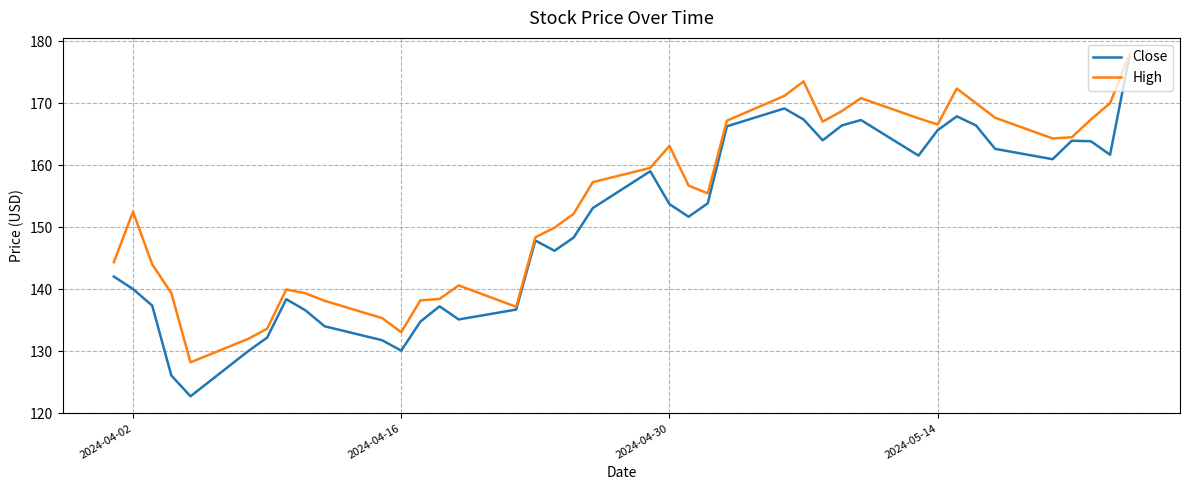

What is the sum of all High values?

6162.8